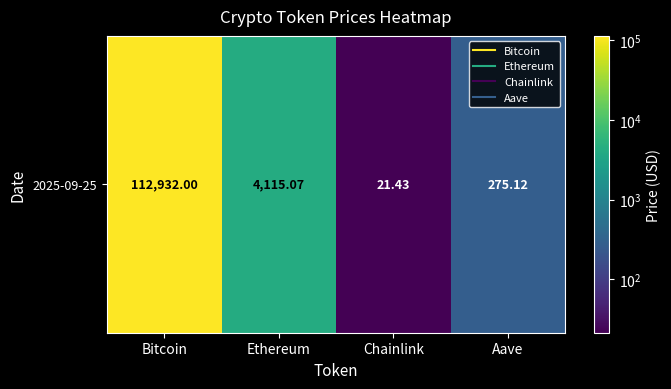

How many data points are less than 4115?

2